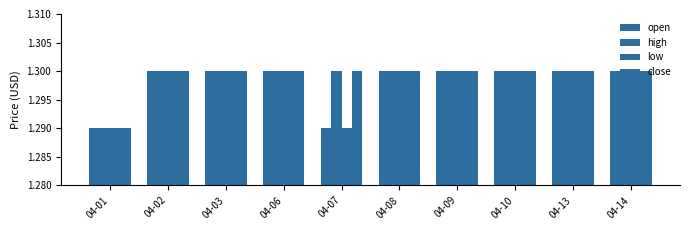

What is the maximum value shown in the chart?

1.3